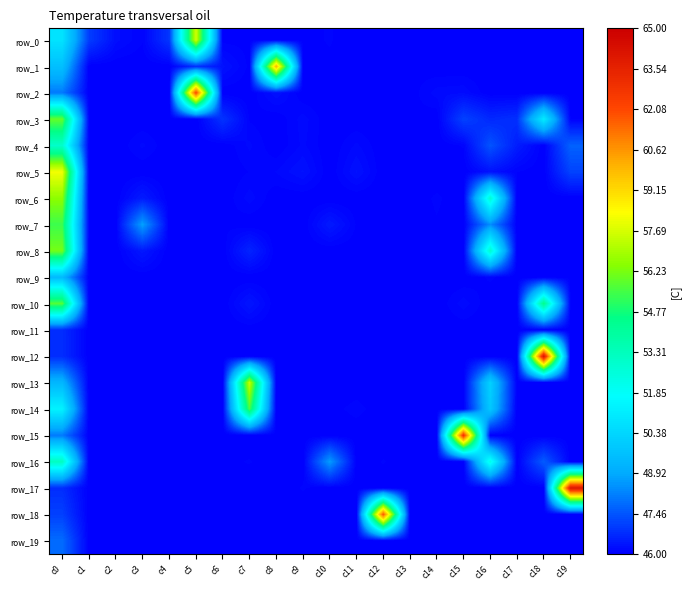

What is the average value of the row_18 series?

46.9